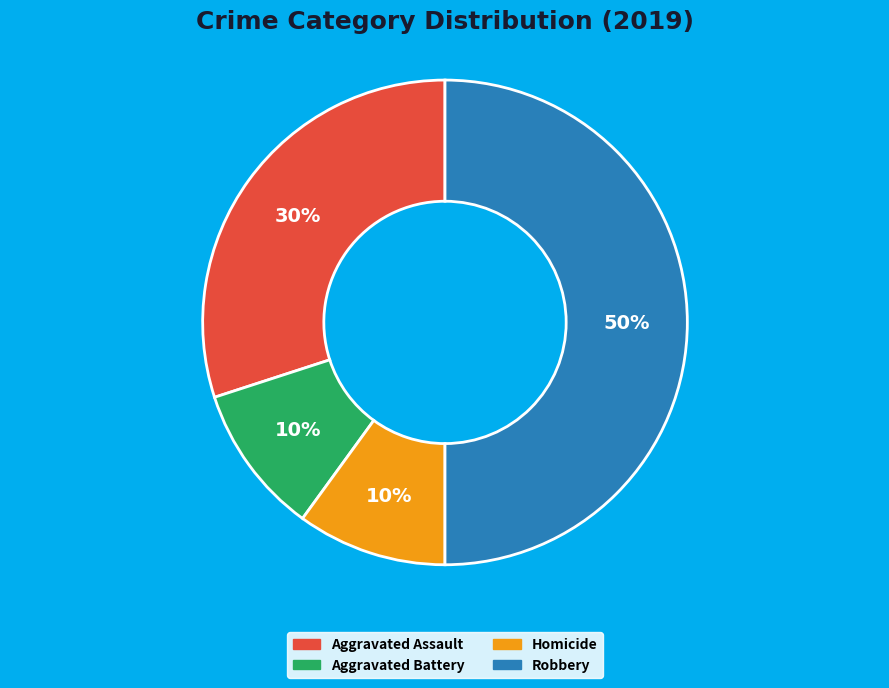

To the nearest percent, what is the combined percentage of Robbery and Homicide?

60%